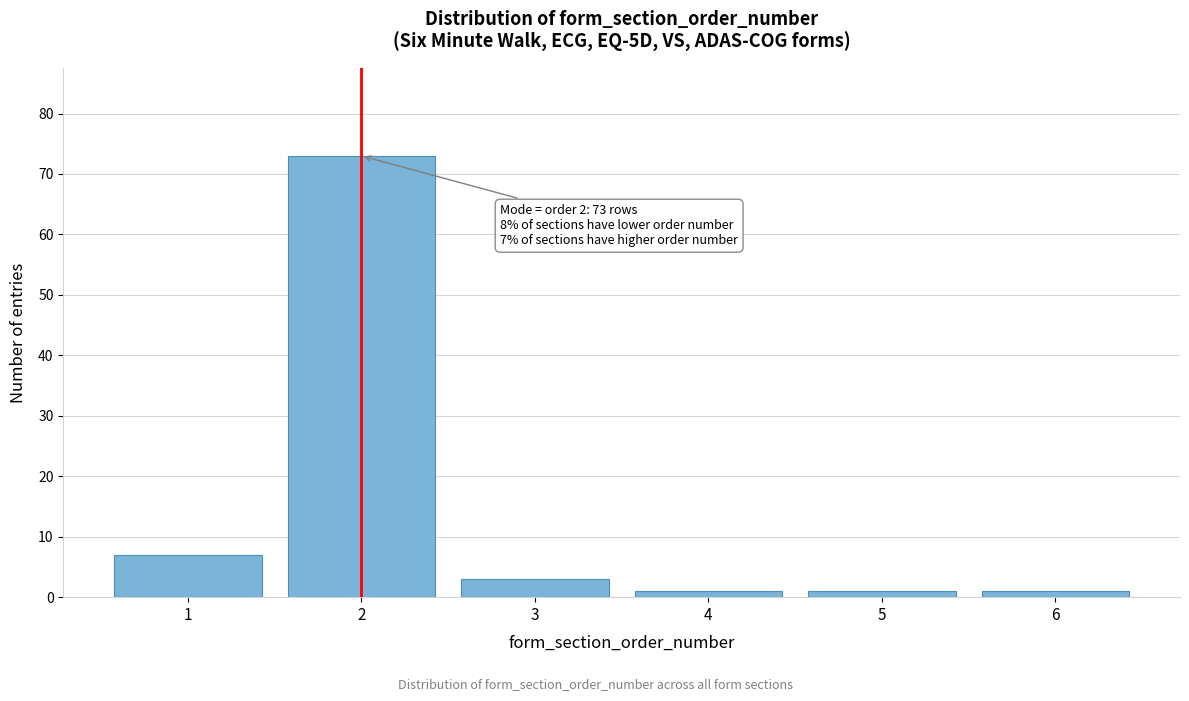

Reading left to right, extract all data points from this chart.

1=7	2=73	3=3	4=1	5=1	6=1